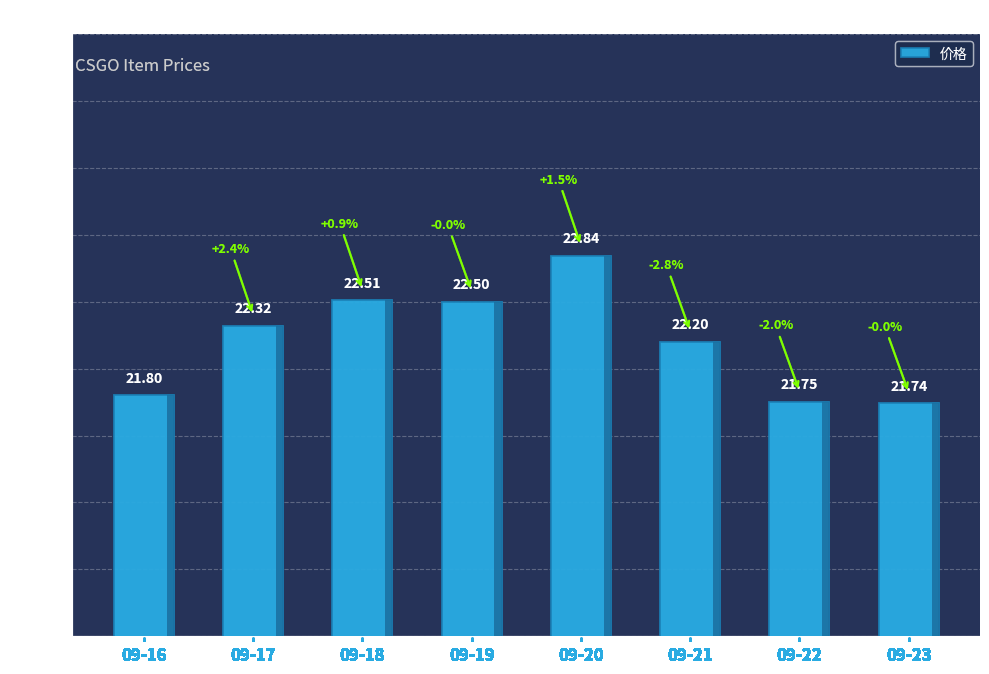

How many data points does each series have?

8